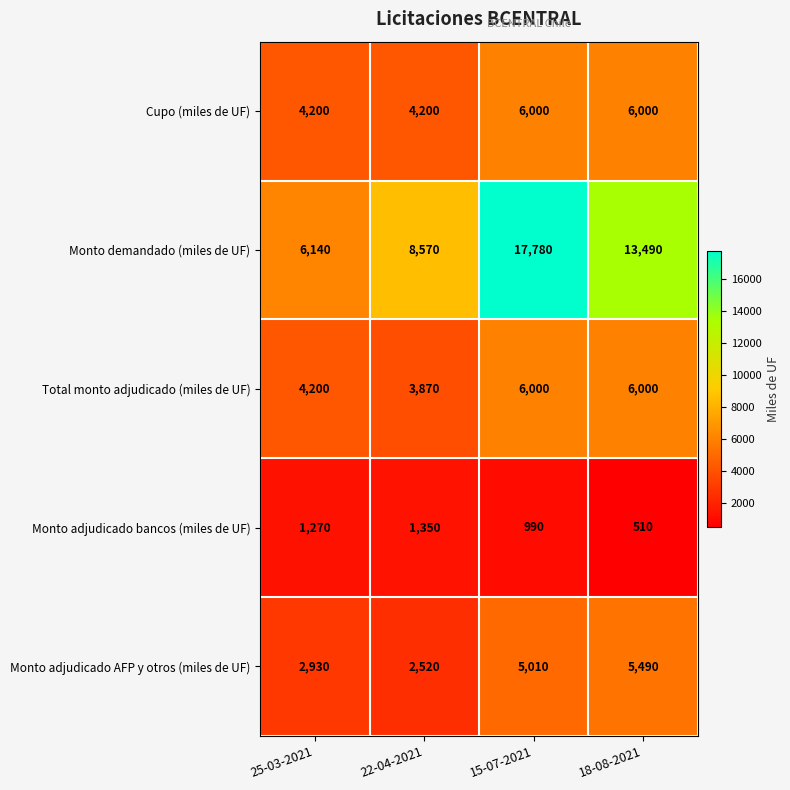

What is the average value of the Monto demandado (miles de UF) series?

11495